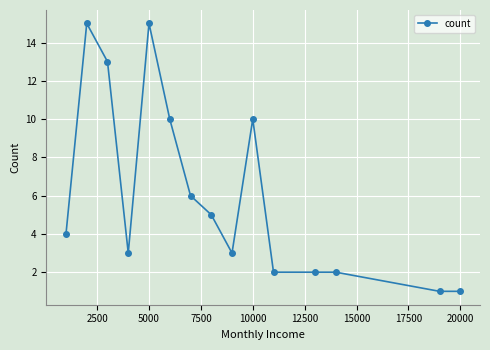

What is the difference between the maximum and second lowest values?

14